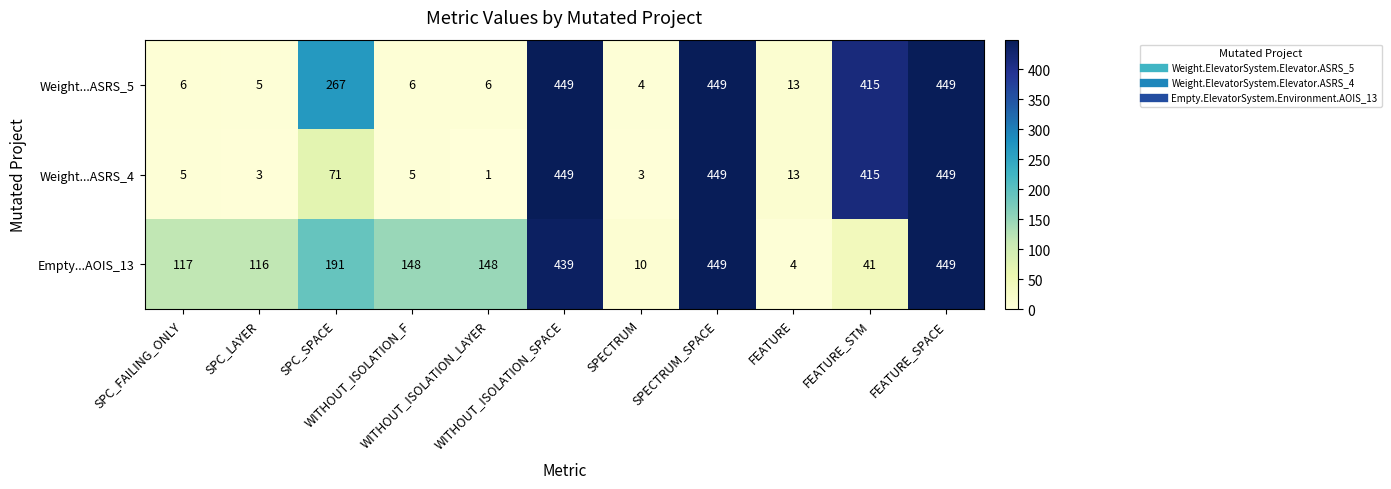

At how many categories does at least one series exceed 199?

5